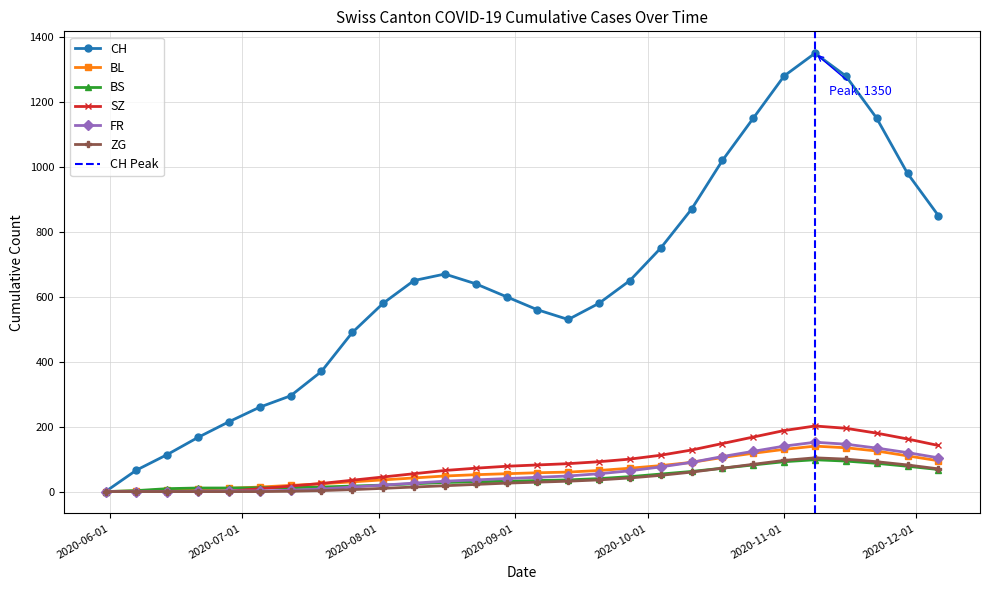

What is the average value of the SZ series?

85